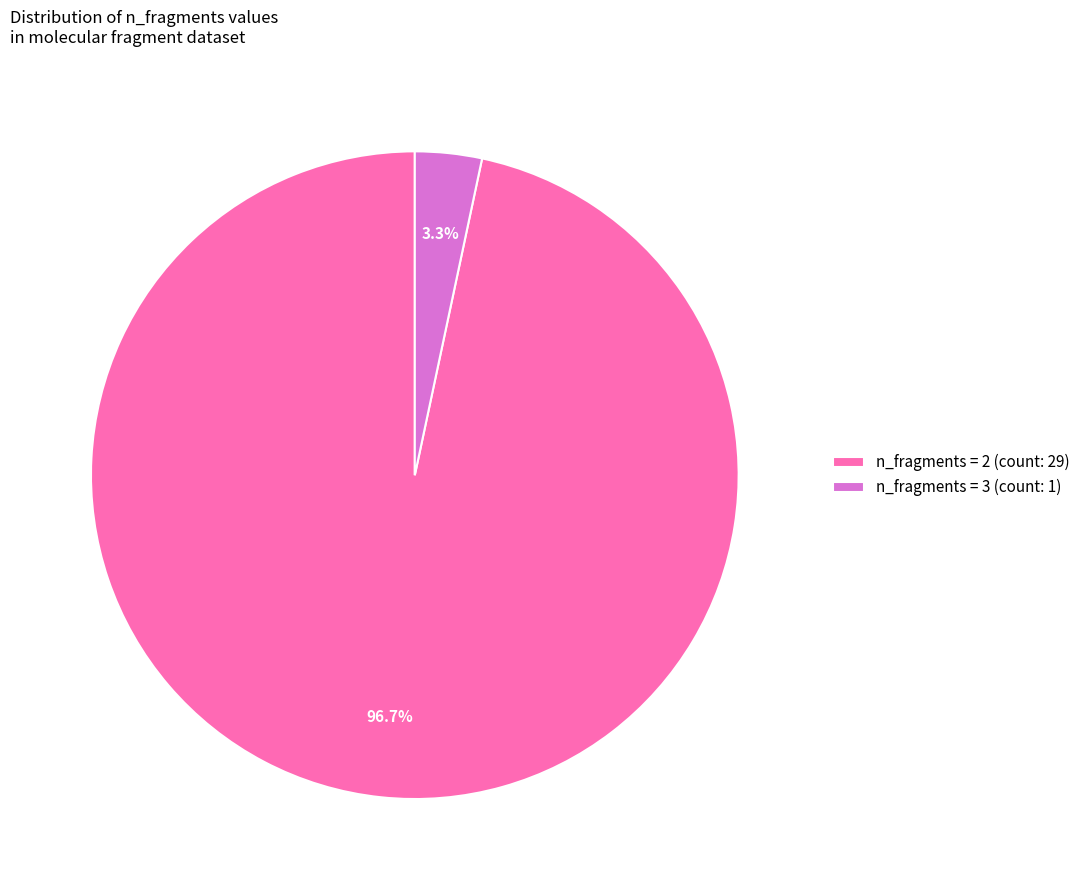

Between n_fragments = 3 (count: 1) and n_fragments = 2 (count: 29), which is larger?

n_fragments = 2 (count: 29)